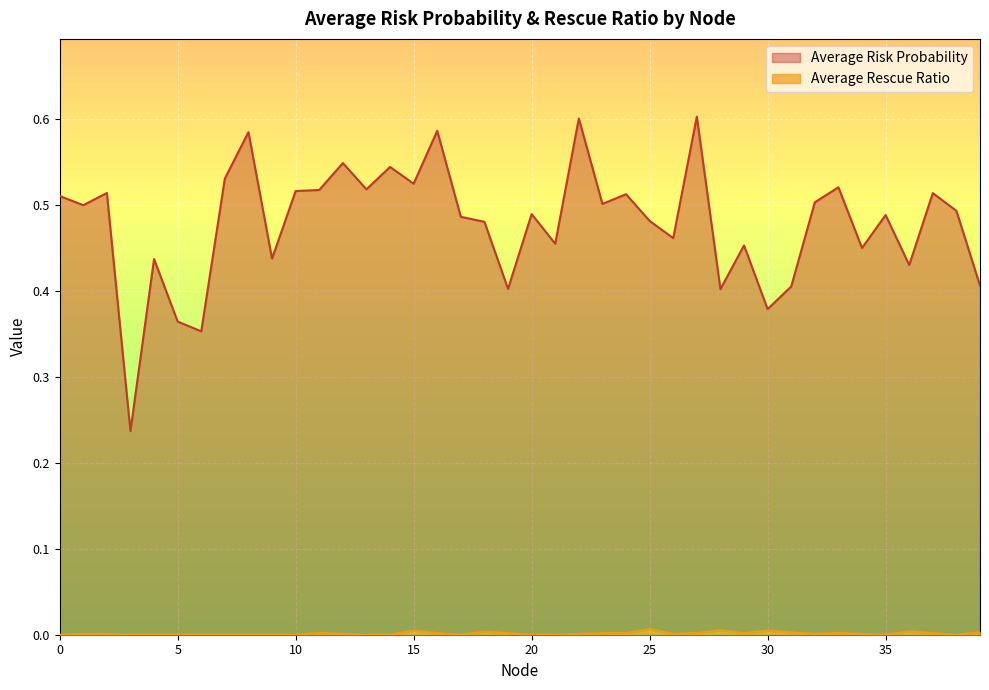

Is the value of Average Rescue Ratio at 31 greater than the value of Average Risk Probability at 30?

No